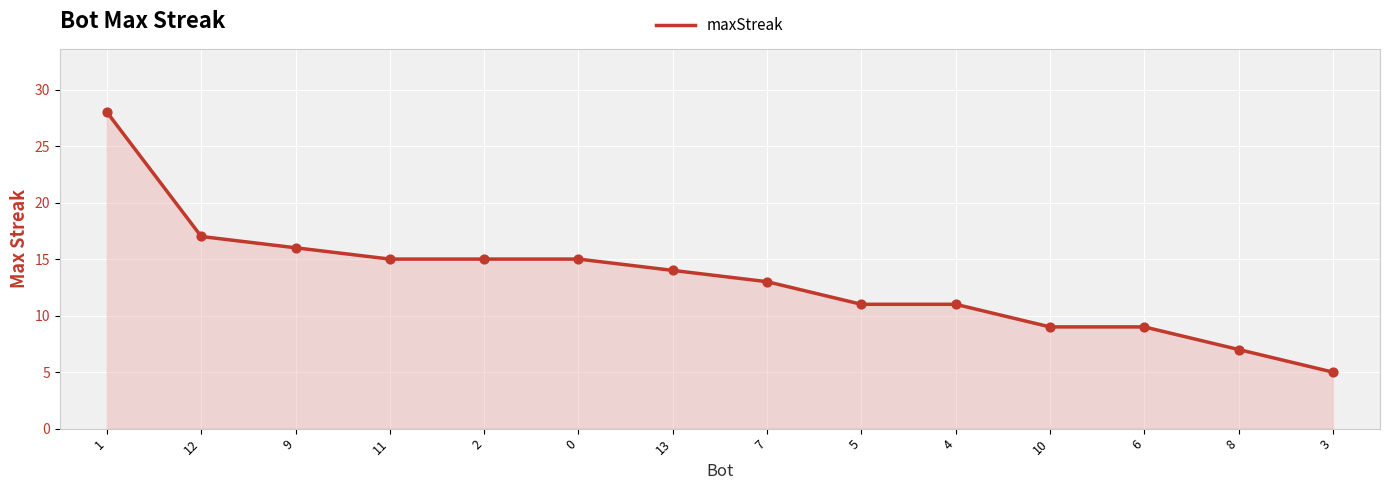

What is the change in value from 9 to 10?

-7